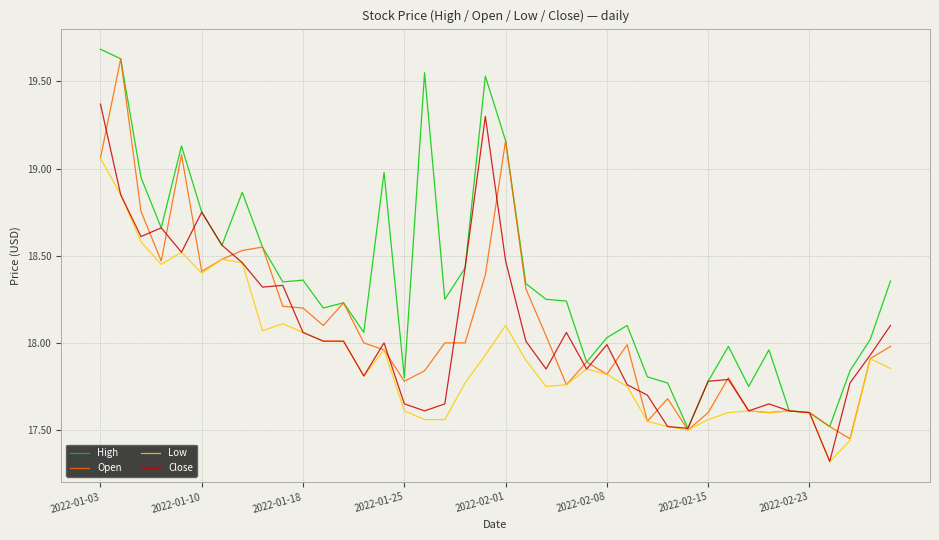

What is the smallest value displayed?

17.3